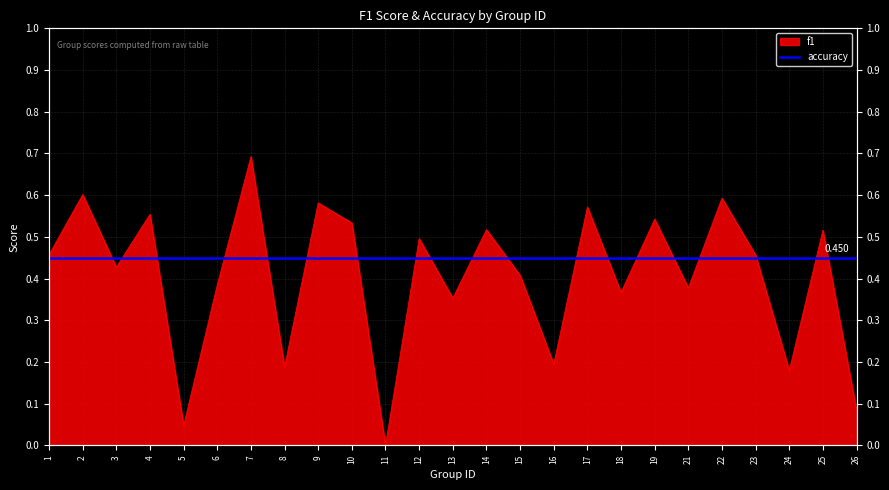

Between 19 and 23, which is larger?

19